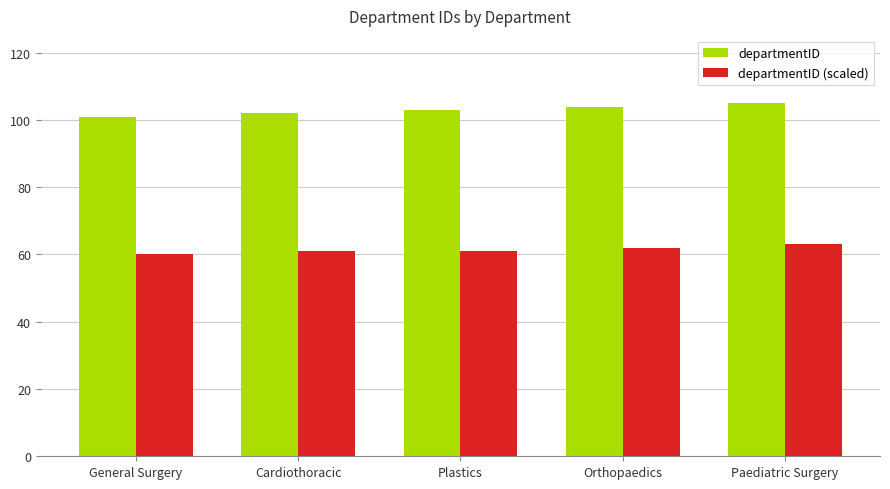

Which series has the widest spread of values?

departmentID